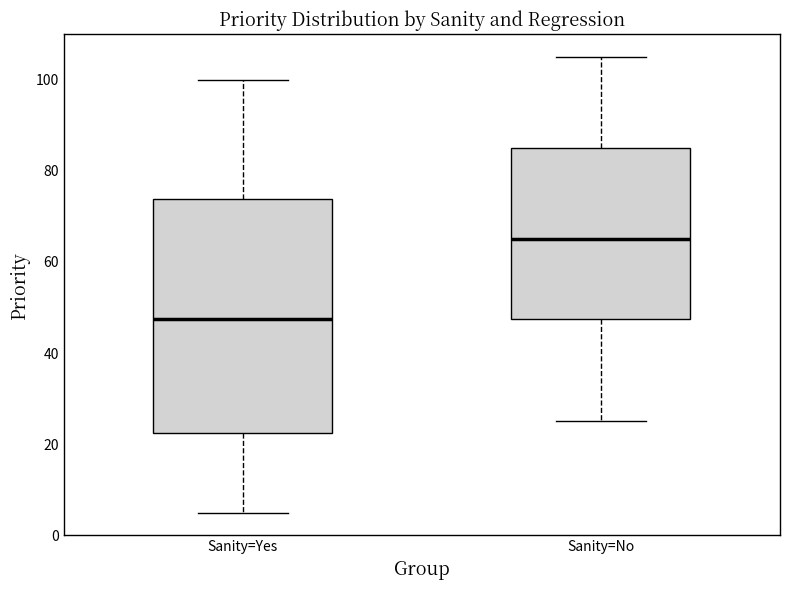

Reading left to right, read every box against the y-axis: the position of its median line, the range the box covers, and the ends of its whiskers. The values are not printed on the chart, so give them approximately, as read against the axis.

Sanity=Yes: median 48, box 22 to 74, whiskers 6 to 100
Sanity=No: median 66, box 48 to 86, whiskers 26 to 106